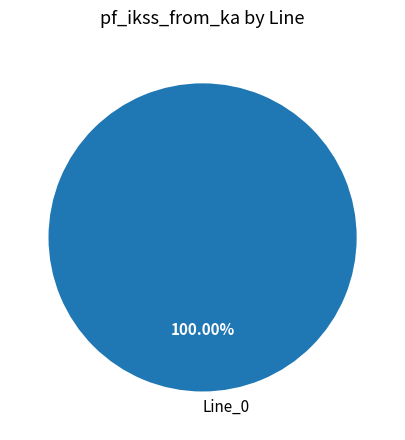

Rank the categories by value from lowest to highest.

Line_0